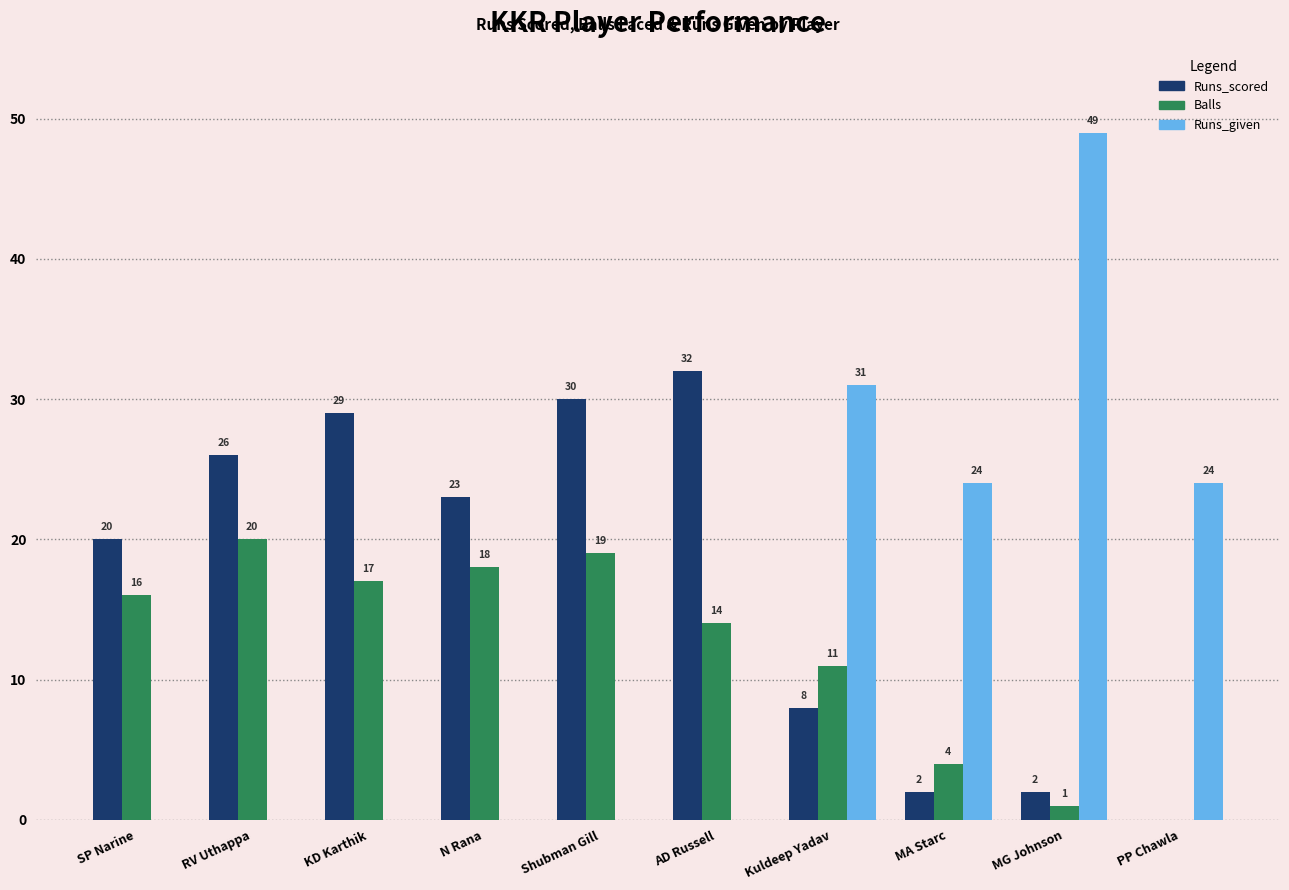

Which series changed the most between KD Karthik and N Rana?

Runs_scored